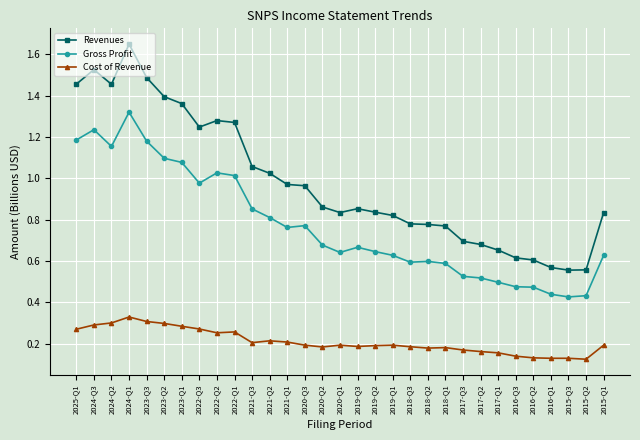

Between 2023-Q1 and 2020-Q1, which series saw the biggest shift?

Revenues